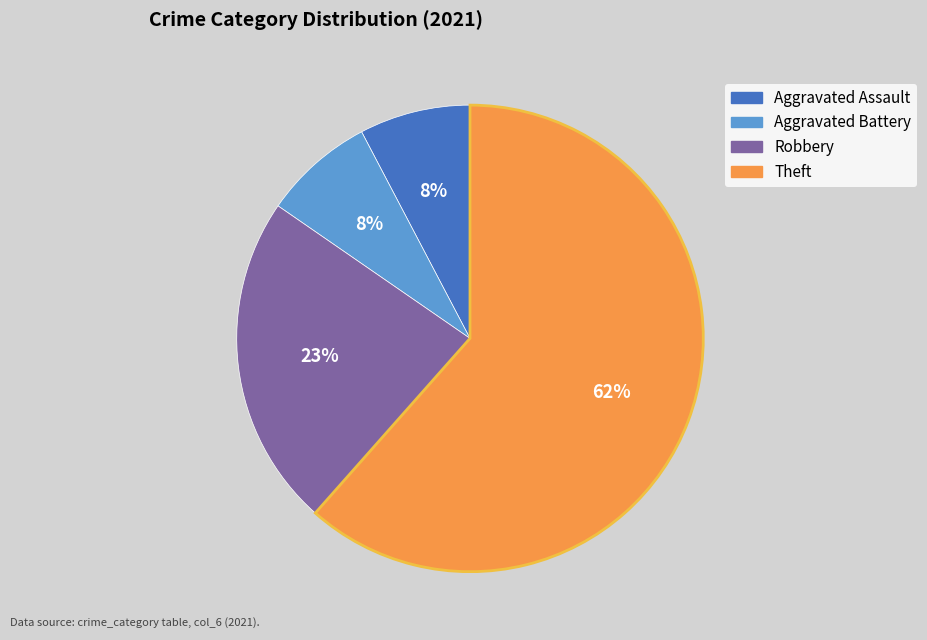

Is there a majority slice in this chart?

Yes